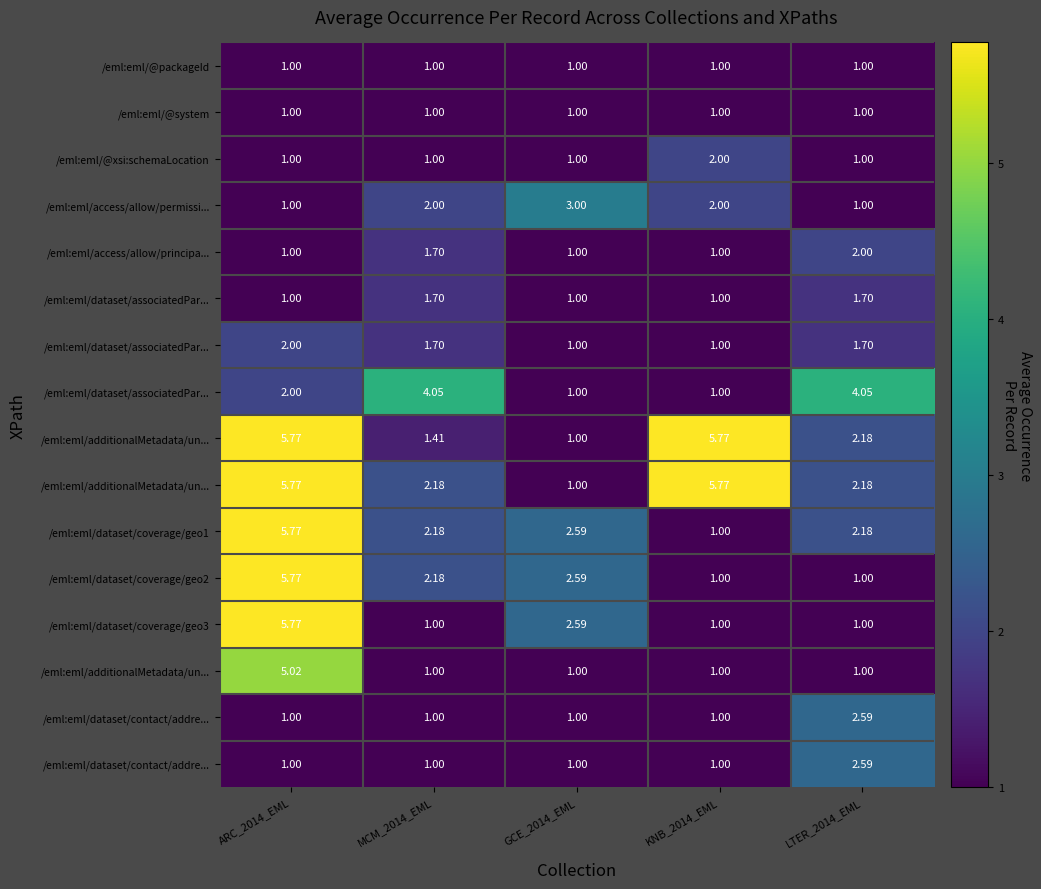

Which label corresponds to the largest value in the chart?

ARC_2014_EML